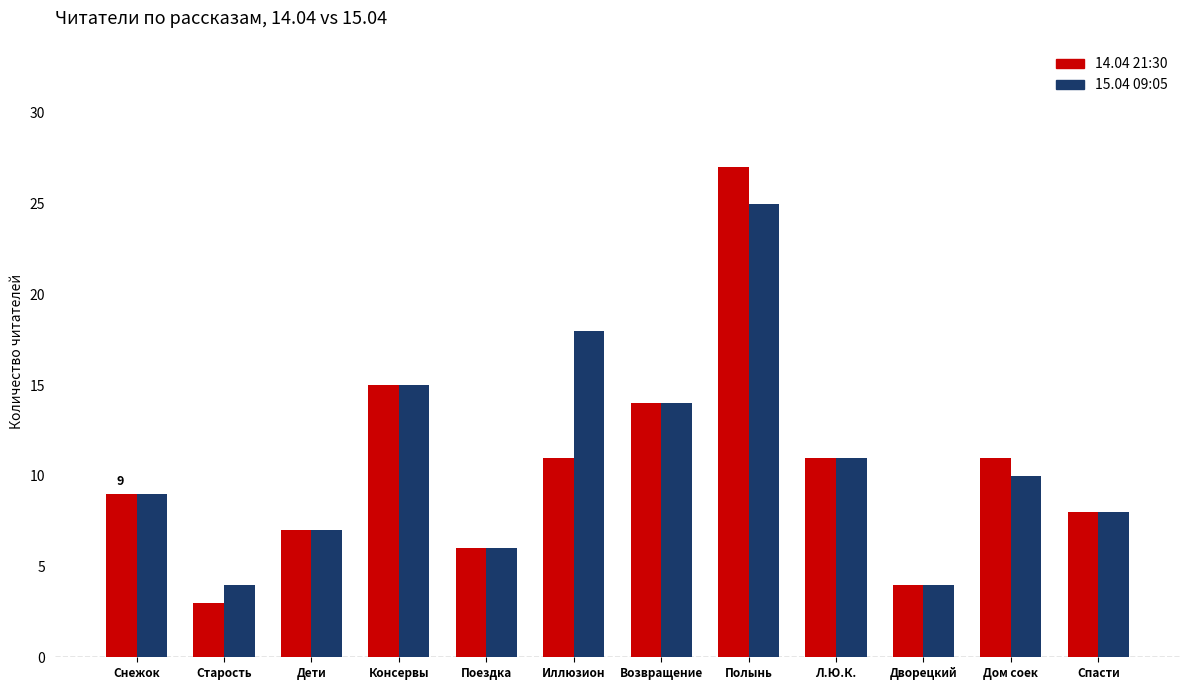

At Старость, list the series in order from largest to smallest.

15.04 09:05, 14.04 21:30